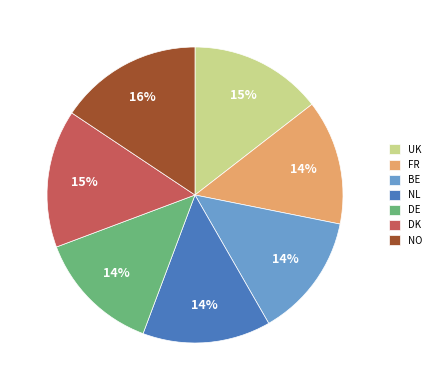

What percentage is the UK slice, to the nearest percent?

15%